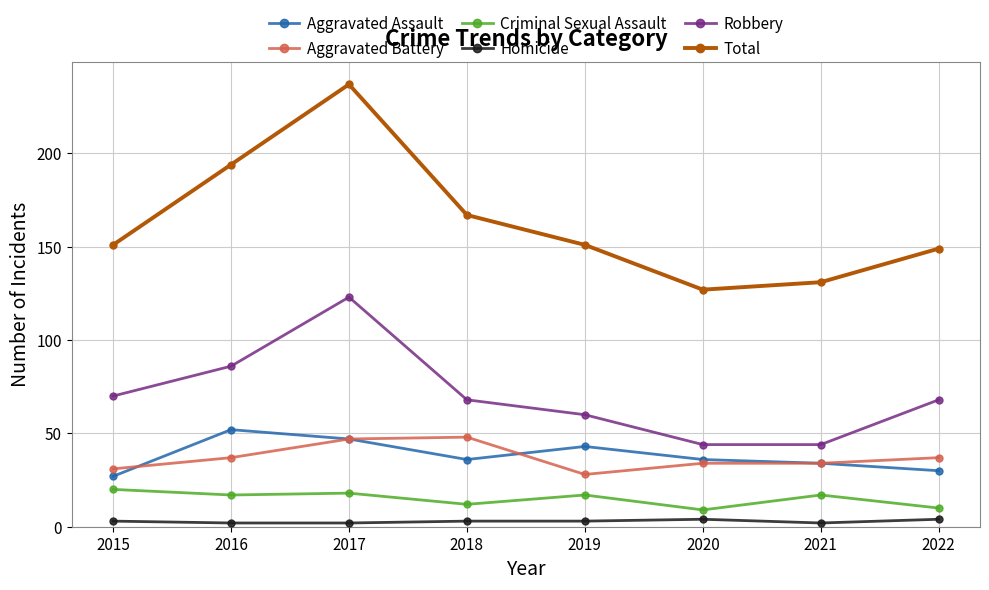

At which category does the chart reach its peak across all series?

2017